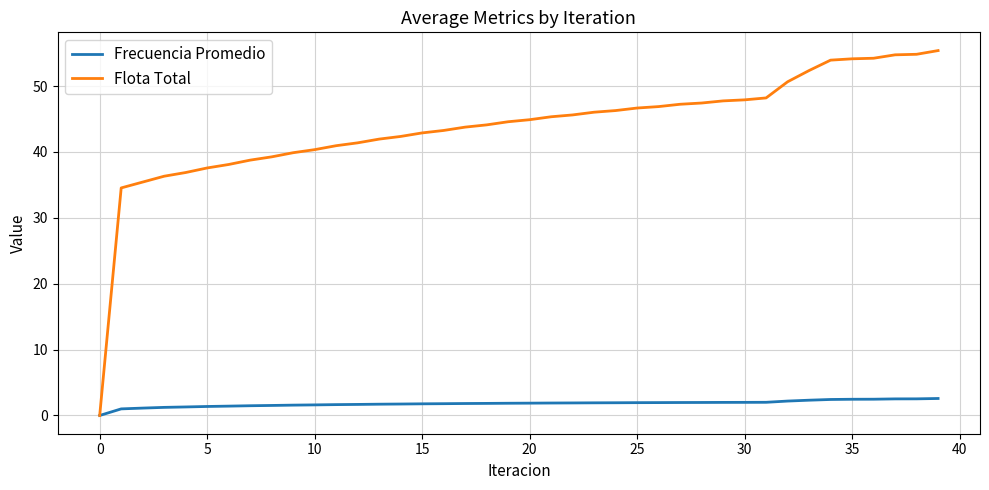

List the series in order of their overall mean, highest first.

Flota Total, Frecuencia Promedio